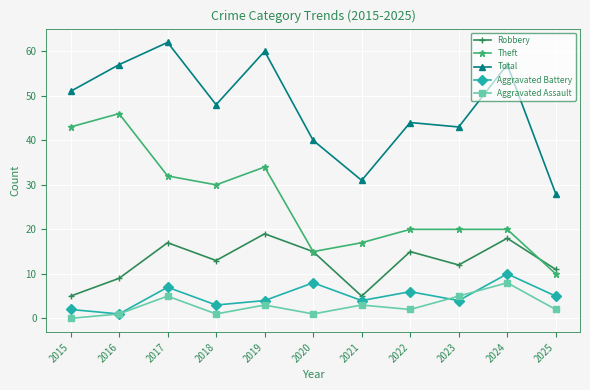

What value does the Robbery series have at 2022?

15